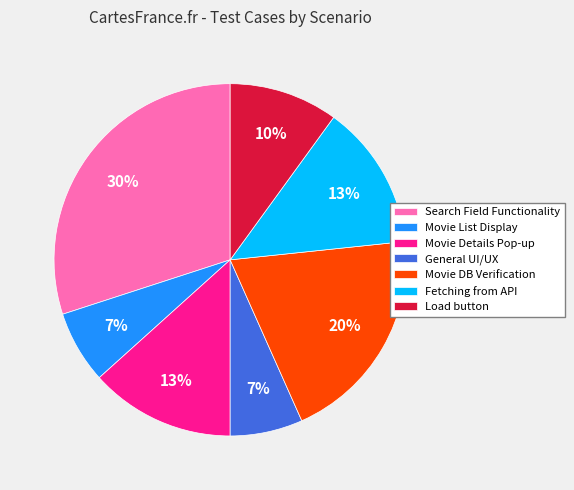

Which has a higher value, General UI/UX or Load button?

Load button